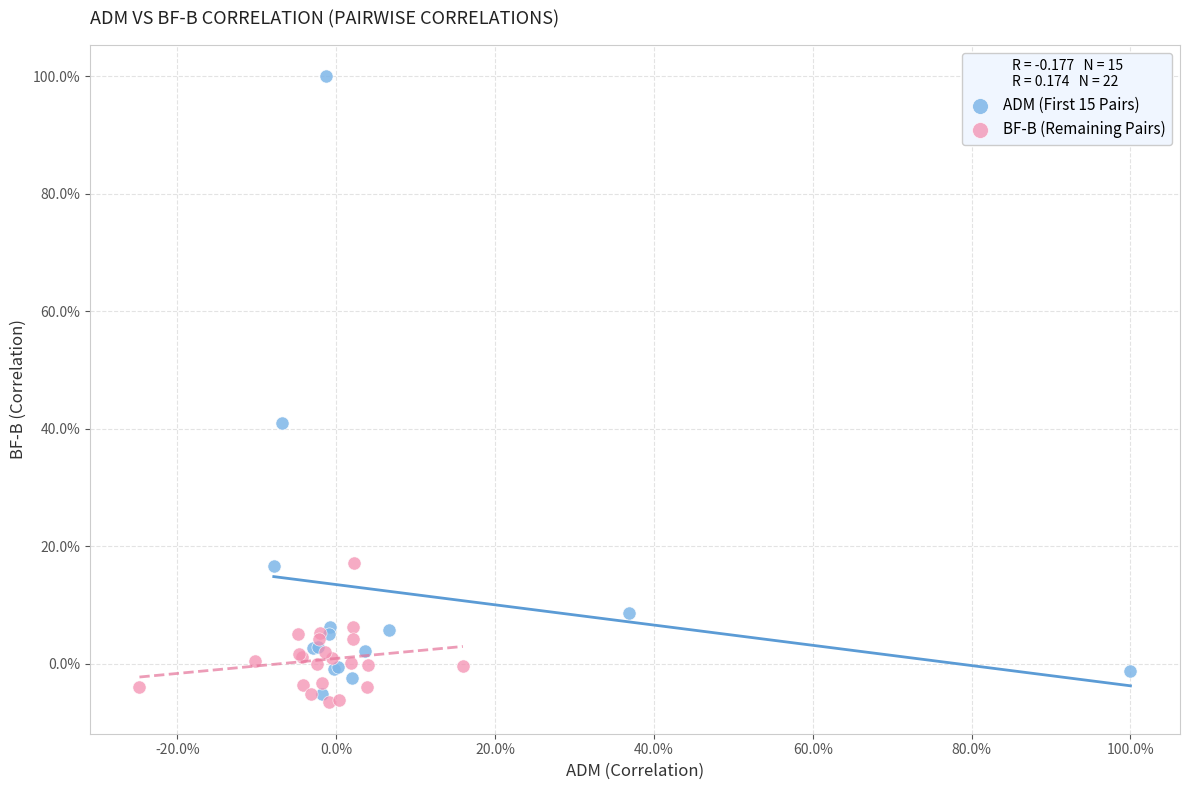

What are all the series names shown in the legend?

ADM (First 15 Pairs), BF-B (Remaining Pairs)